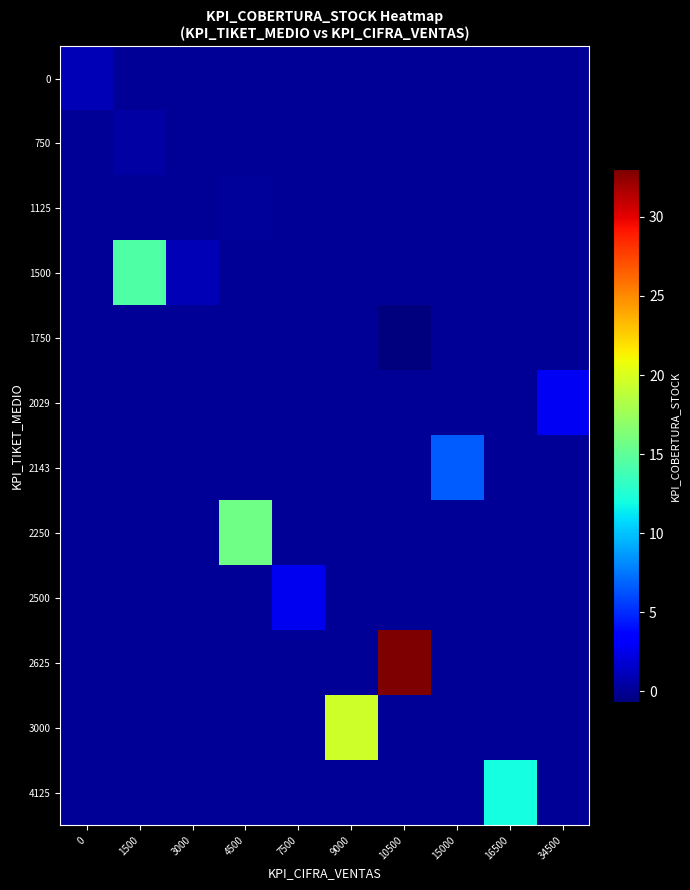

Which has a higher value, 16500 or 4500?

16500